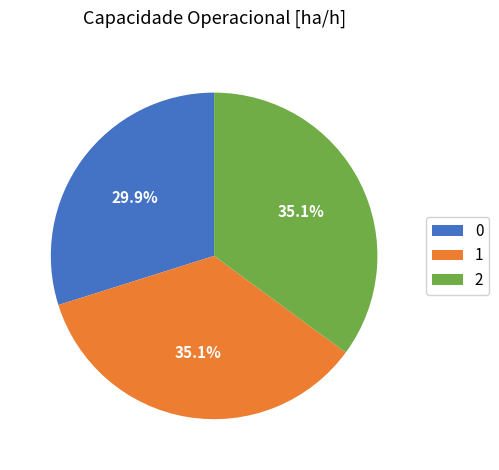

Does 1 represent more than half of the total?

No